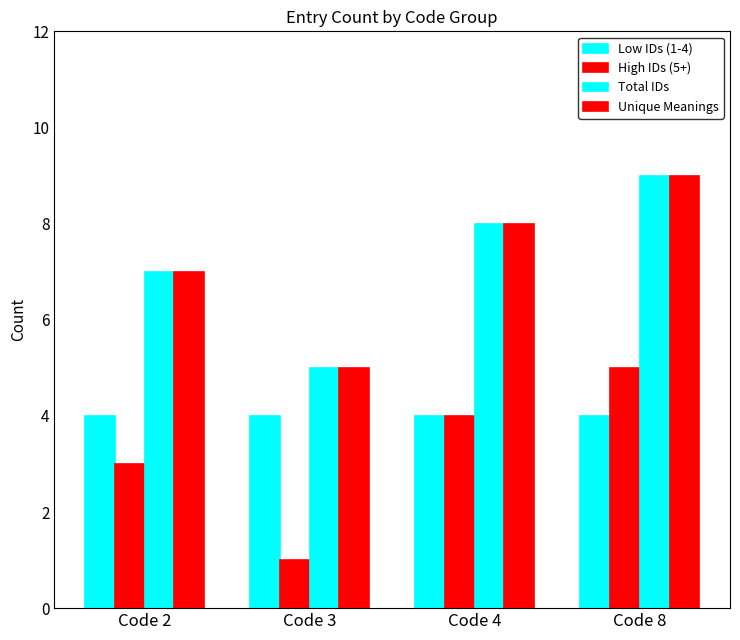

At how many categories does at least one series exceed 6?

3